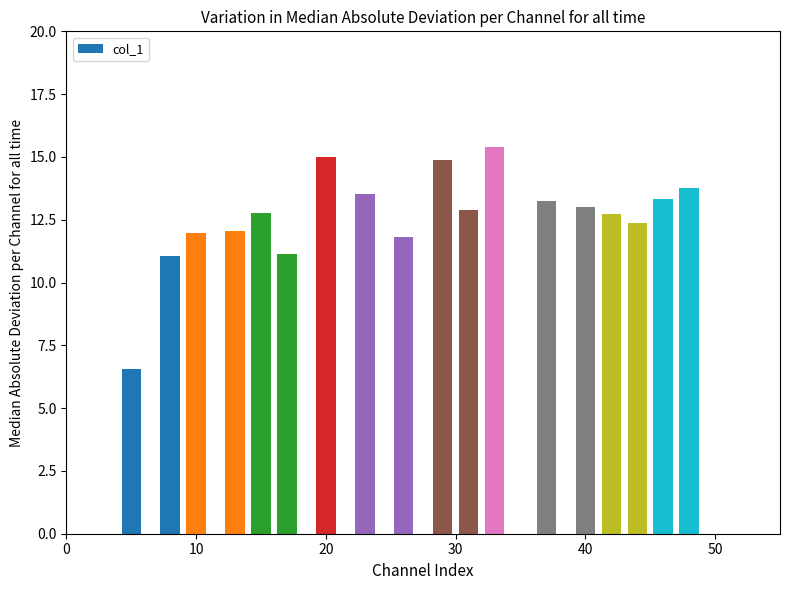

What is the minimum value shown in the chart?

6.6